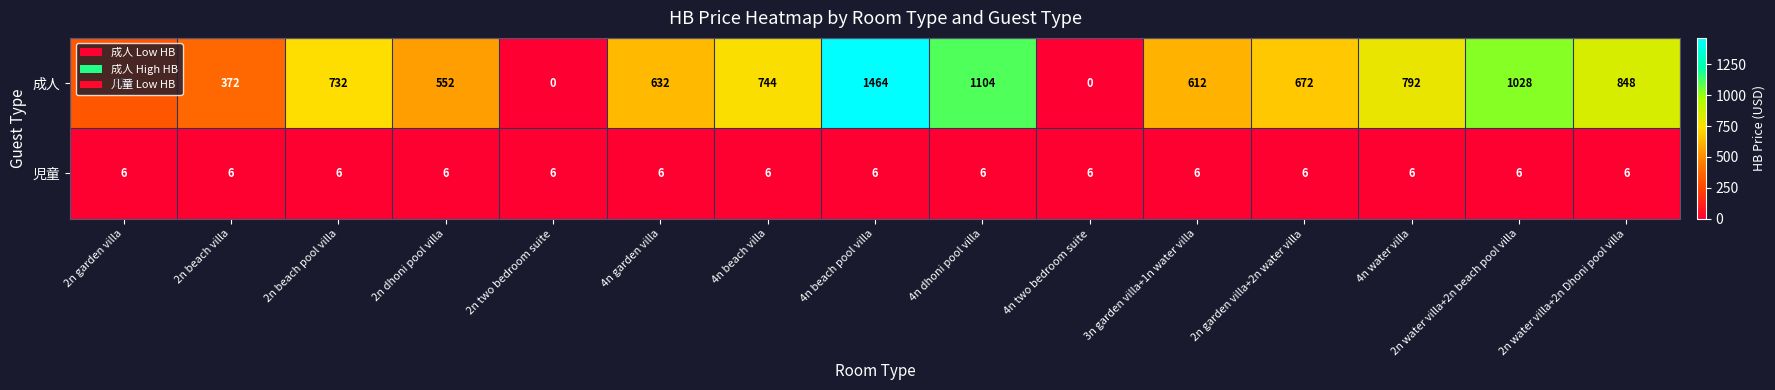

Which series has the widest spread of values?

成人